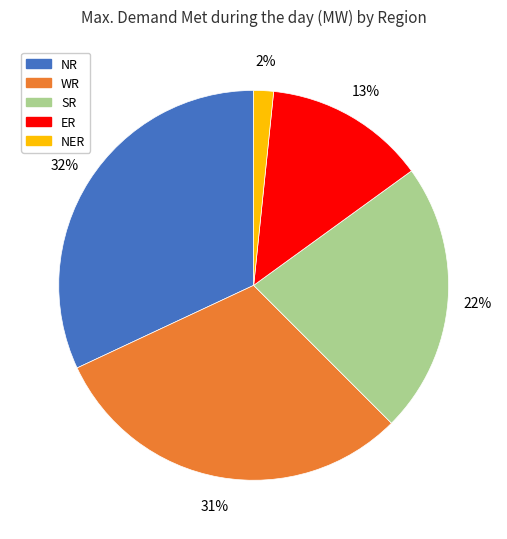

Does NR represent more than half of the total?

No